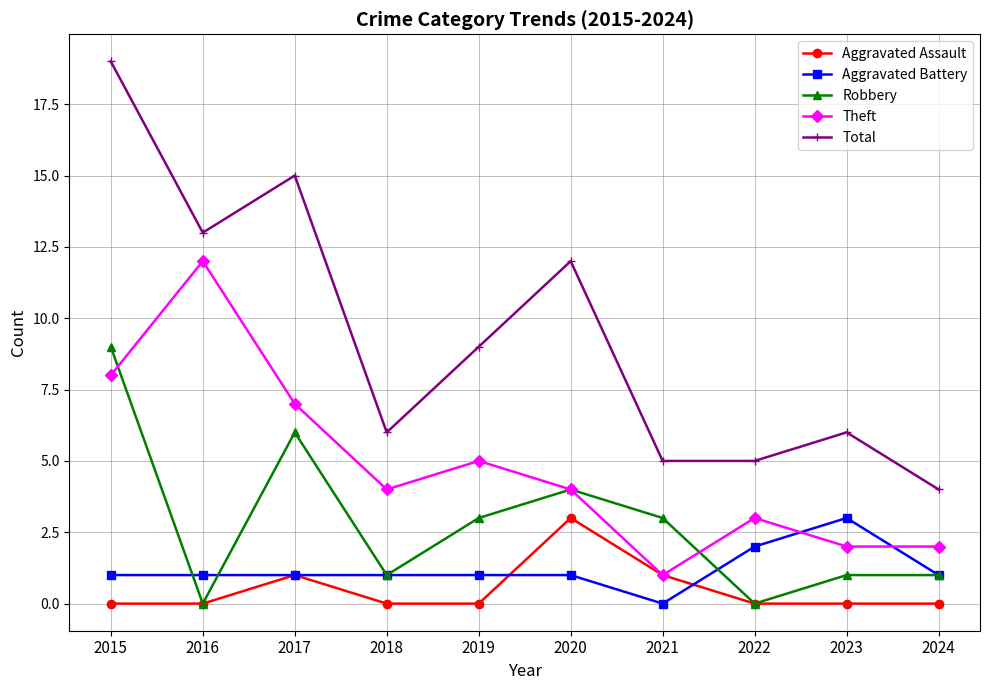

Between 2015 and 2019, which series saw the biggest shift?

Total